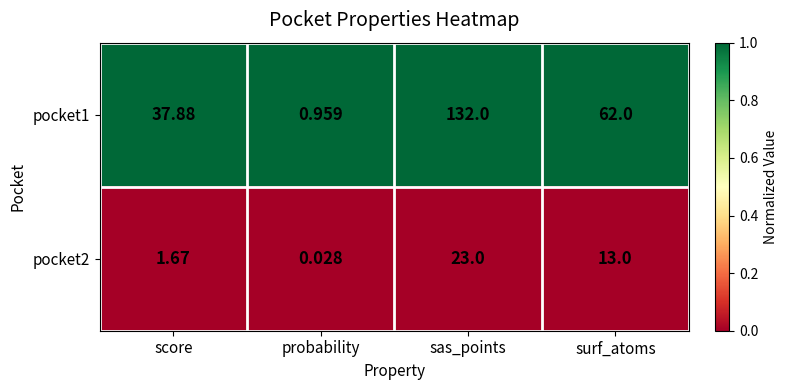

Which series changed the most between probability and sas_points?

pocket1